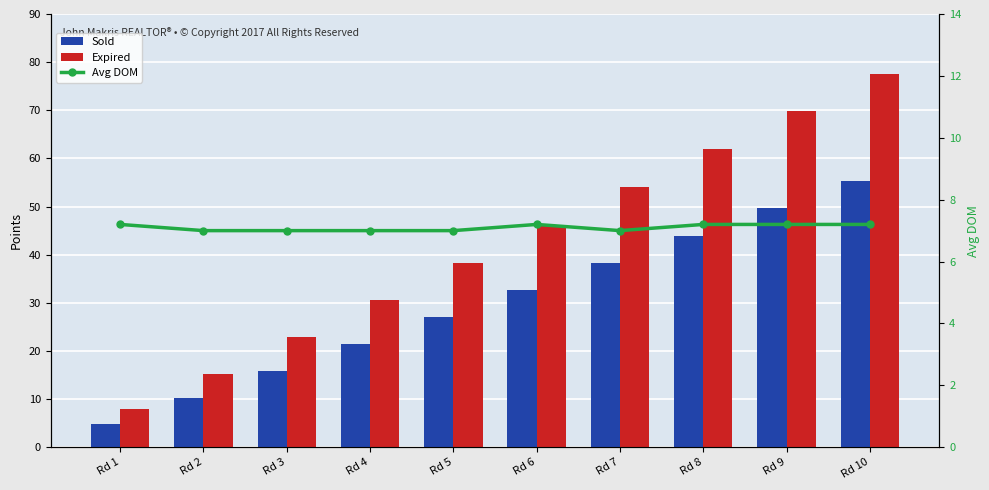

What are all the series names shown in the legend?

Sold, Expired, Avg DOM